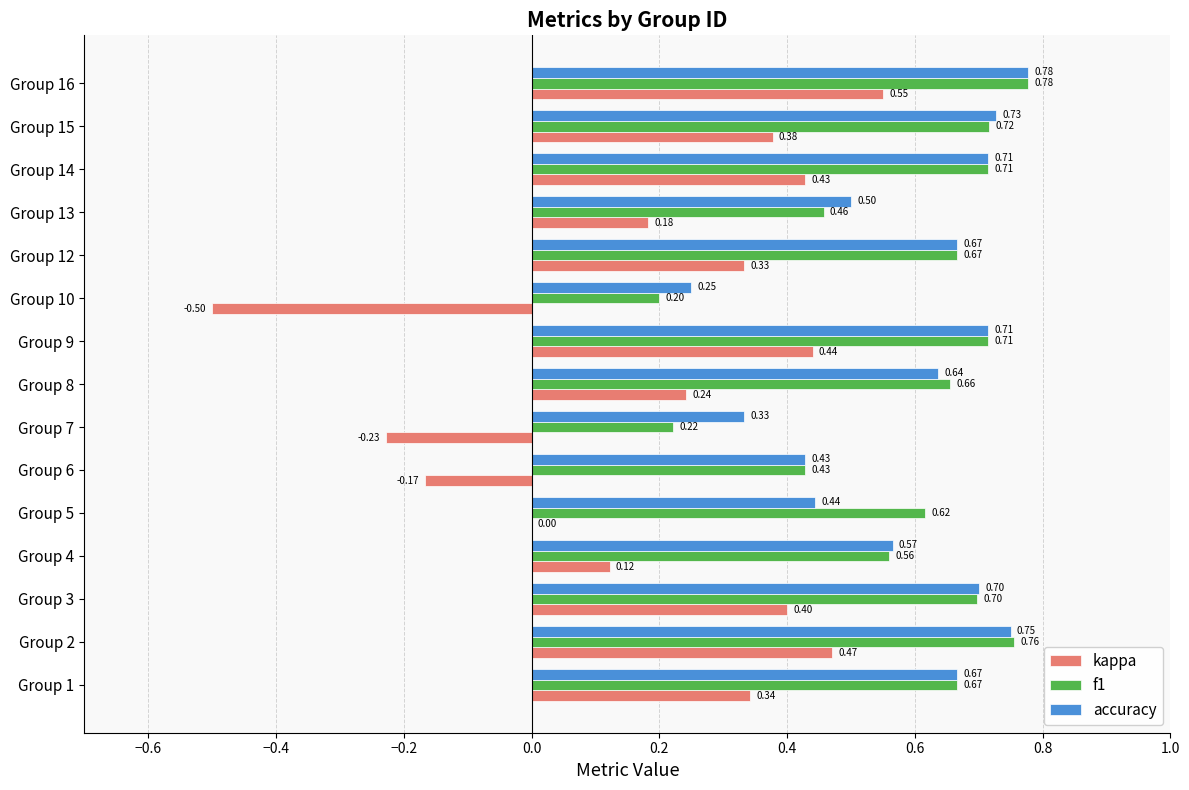

What is the sum of all accuracy values?

8.9